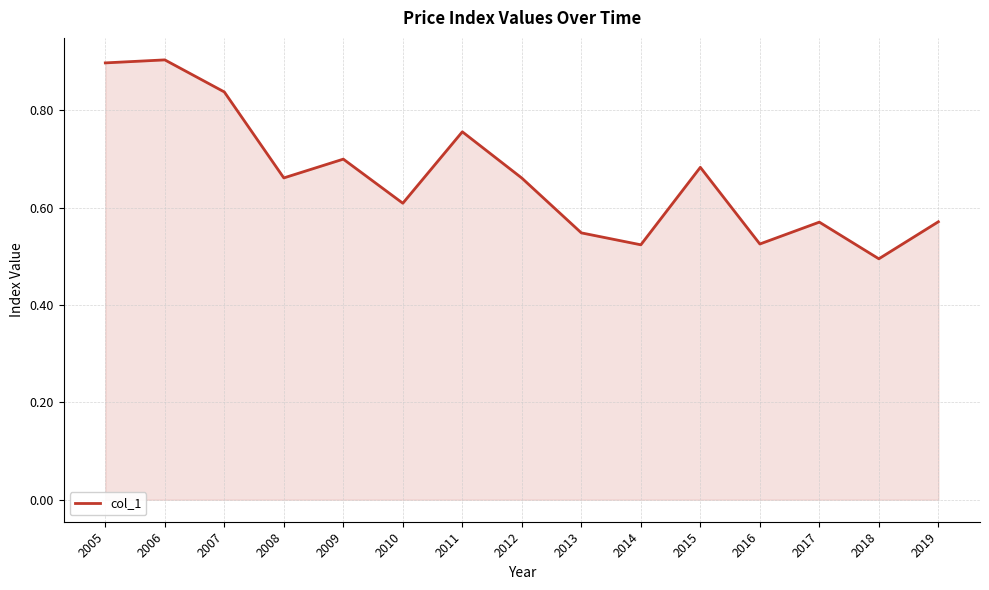

What is the difference between the maximum and minimum values?

0.4